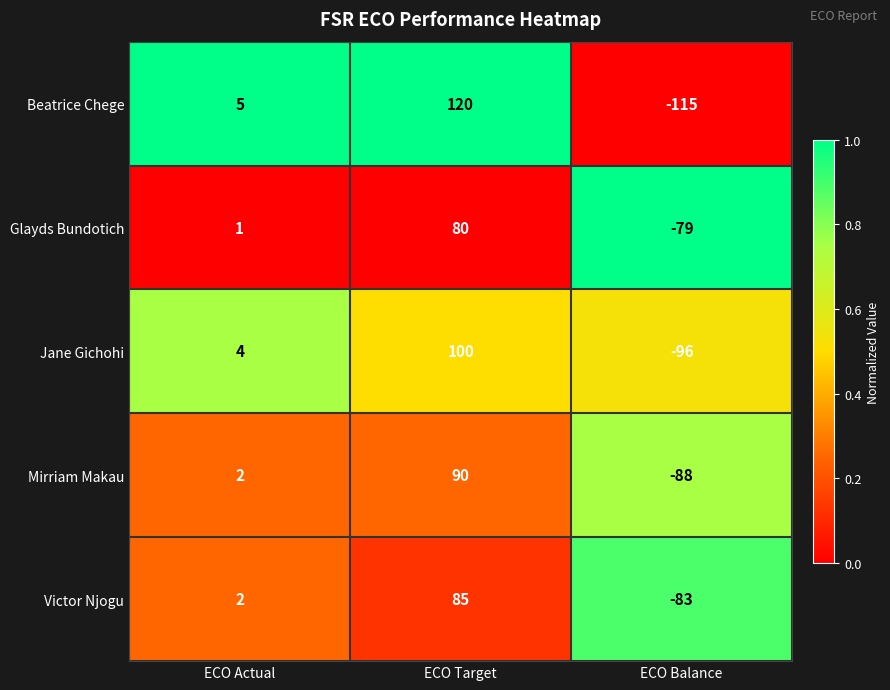

Reading left to right, what are all the values shown in this chart?

Beatrice Chege: ECO Actual=5	ECO Target=120	ECO Balance=-115
Glayds Bundotich: ECO Actual=1	ECO Target=80	ECO Balance=-79
Jane Gichohi: ECO Actual=4	ECO Target=100	ECO Balance=-96
Mirriam Makau: ECO Actual=2	ECO Target=90	ECO Balance=-88
Victor Njogu: ECO Actual=2	ECO Target=85	ECO Balance=-83